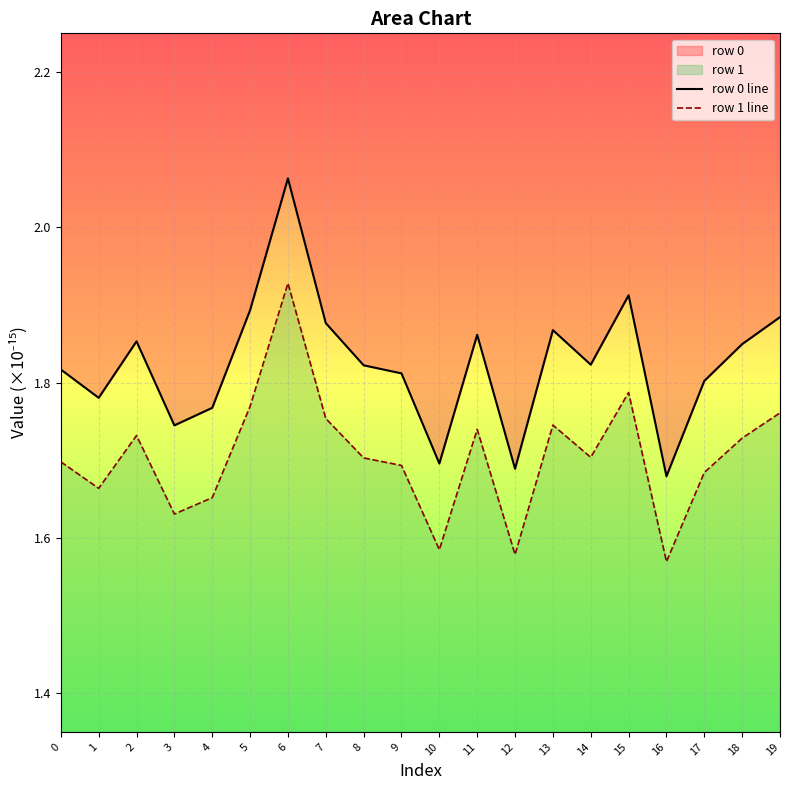

What is the value of the row 0 line point at the 11th from the left?

1.7